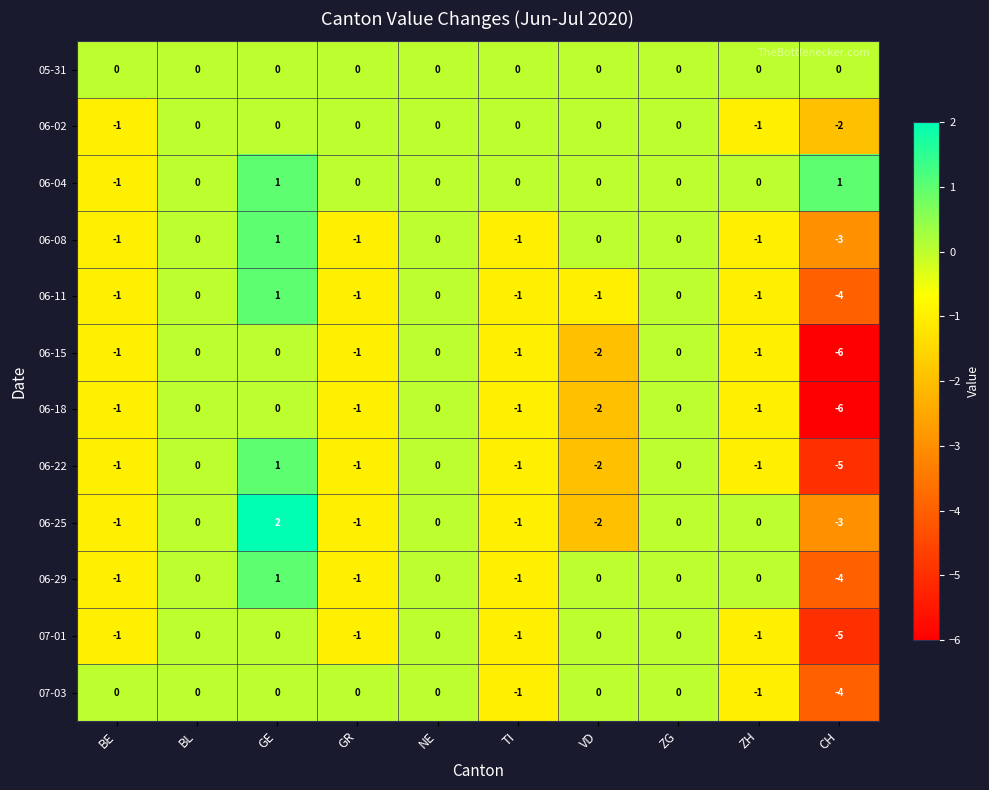

Which category has the lowest value in the 07-03 series?

CH